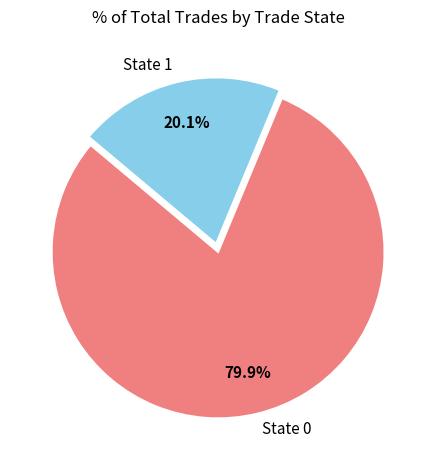

Which category has the biggest portion of the pie?

State 0